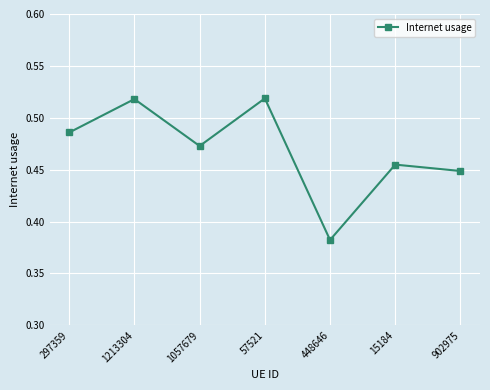

How many points are higher than both their immediate neighbors (excluding endpoints)?

3